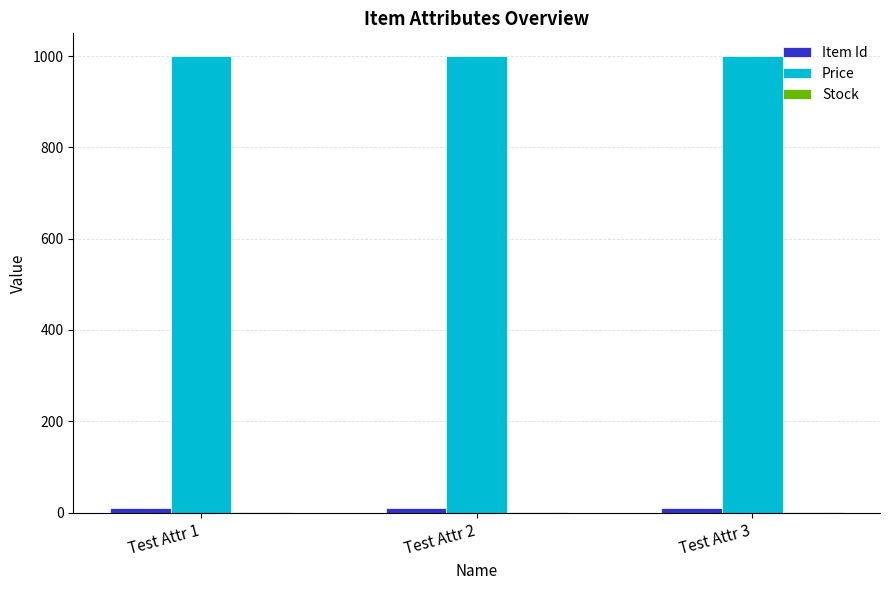

What is the maximum value shown in the chart?

1000